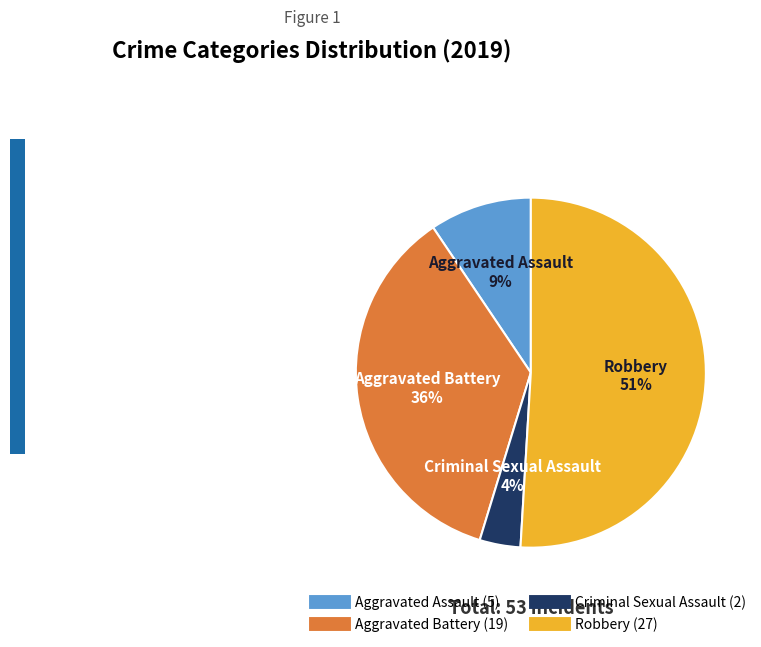

To the nearest percent, what portion does Criminal Sexual Assault represent?

4%